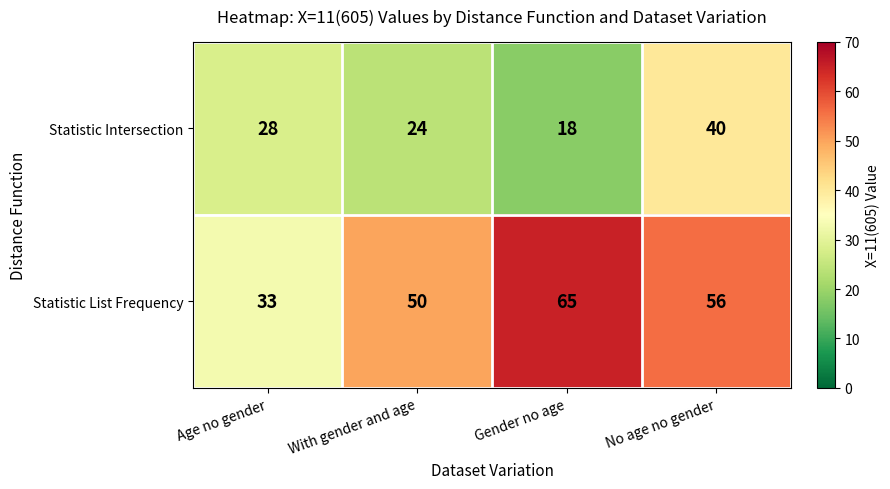

The Statistic List Frequency series shows 12 at No age no gender. True or false?

False